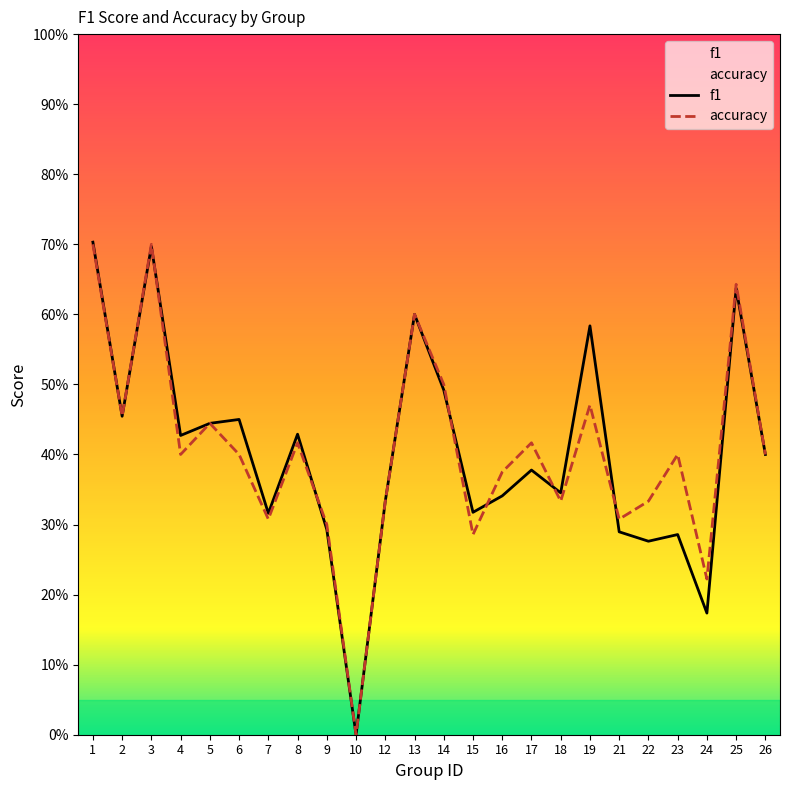

True or false: accuracy and f1 cross at least once.

True